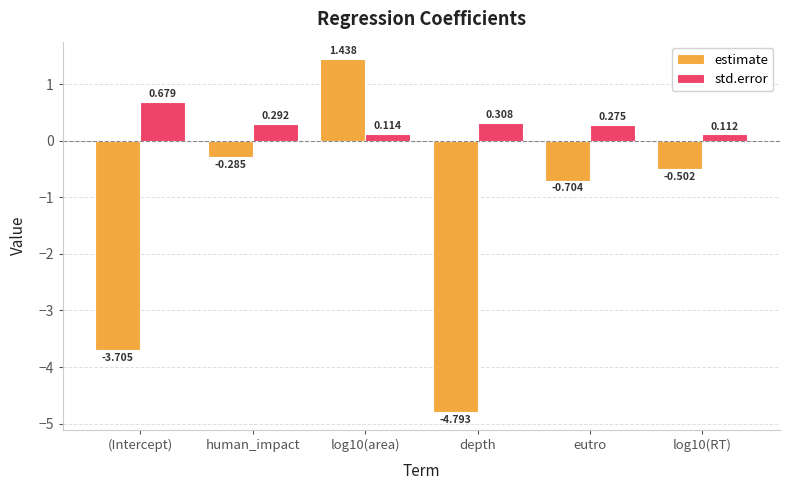

How many values in the estimate series exceed 0?

1